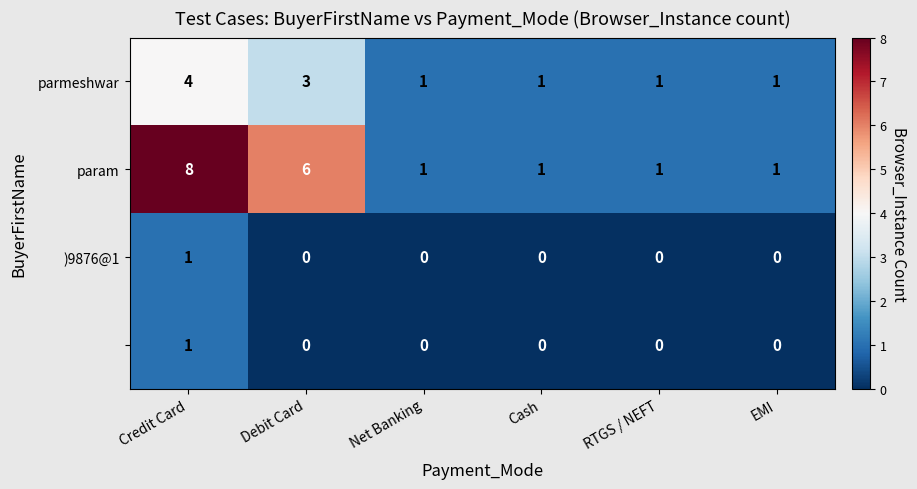

What is the greatest value displayed?

8